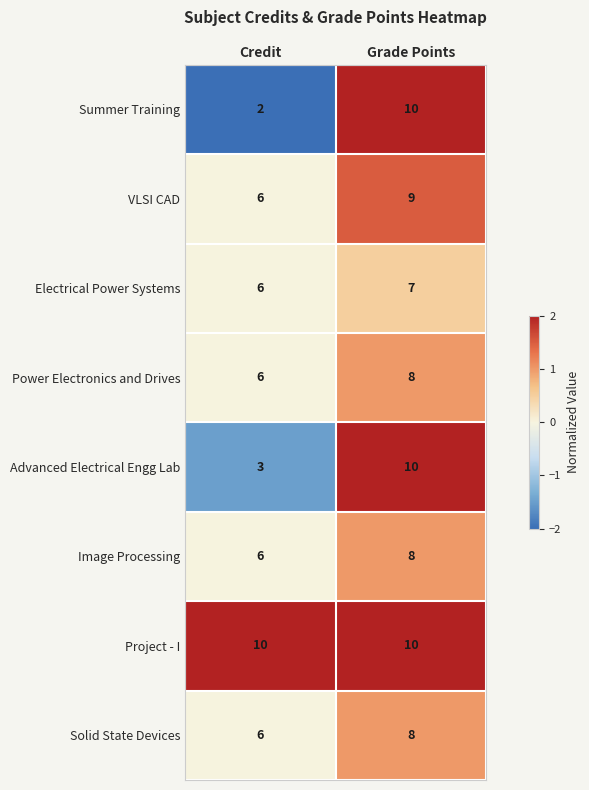

How many data points does each series have?

2